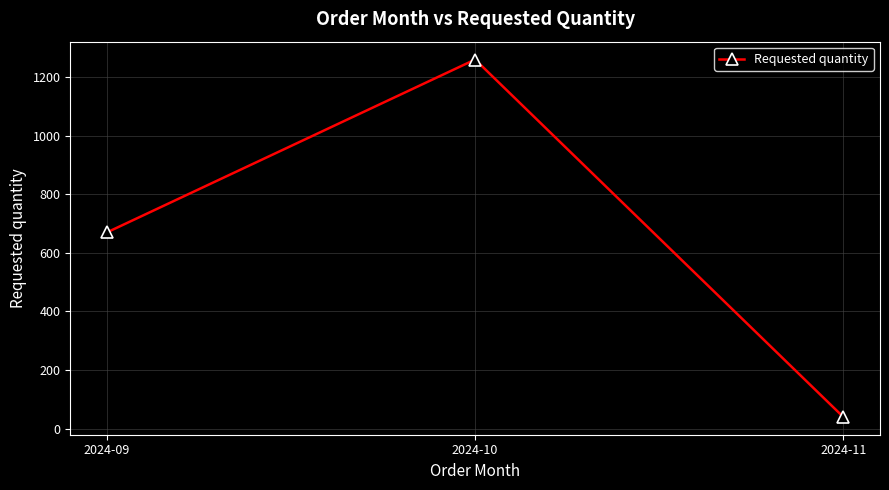

Count the number of data series in this chart.

1